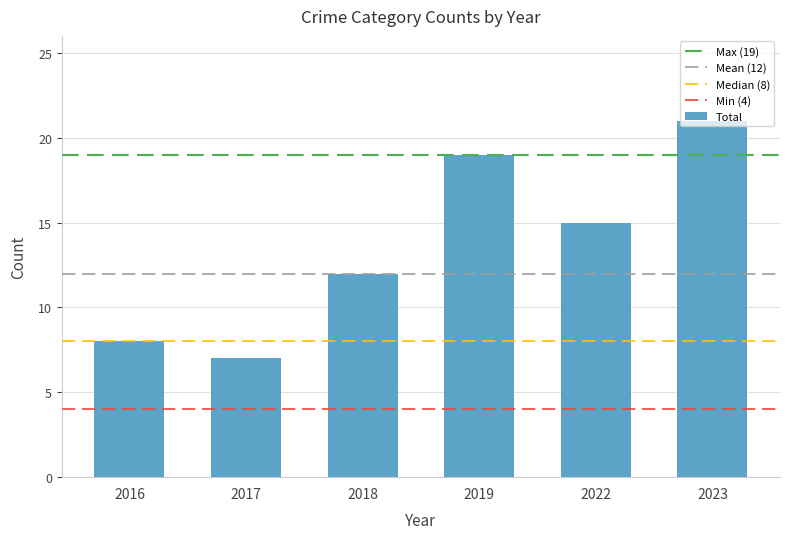

True or false: the data shows 14 at 2016.

False